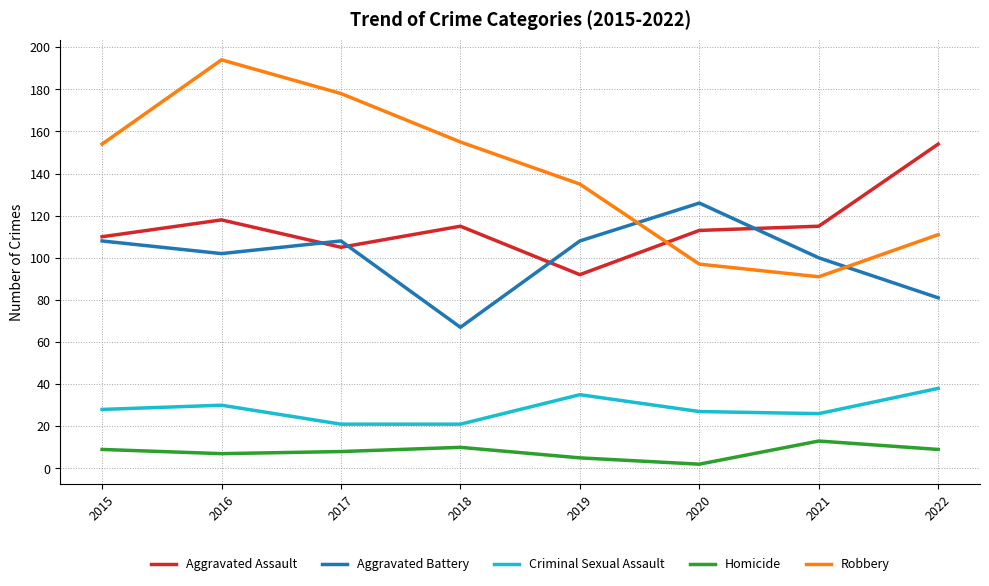

Which series has the largest total across all categories?

Robbery